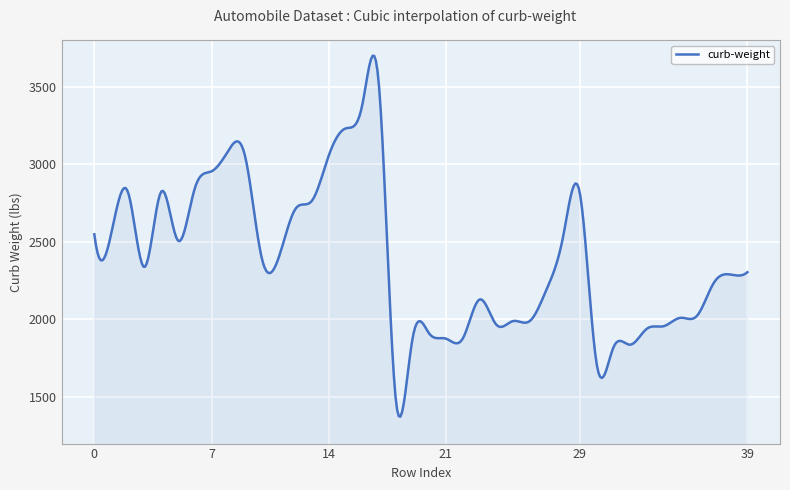

What is the minimum value shown in the chart?

1373.5